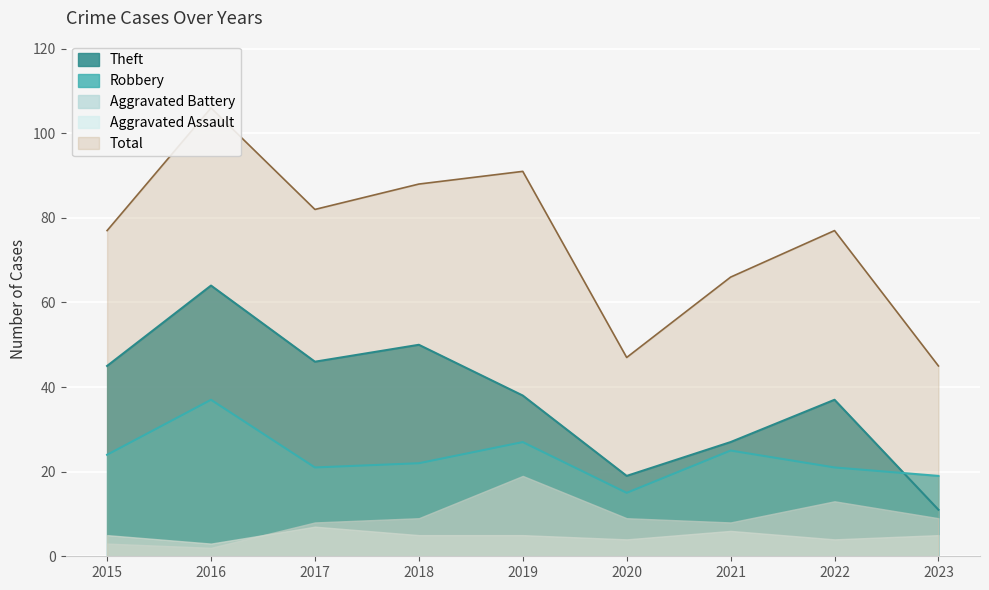

Rank the categories by Robbery value from lowest to highest.

2020, 2023, 2017, 2022, 2018, 2015, 2021, 2019, 2016